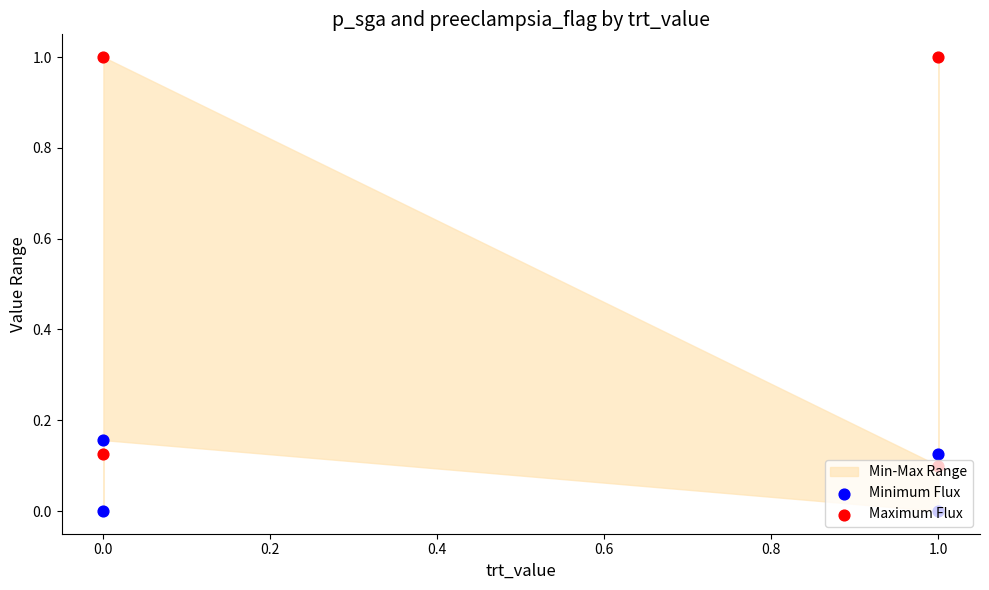

Which series has the largest total across all categories?

Maximum Flux